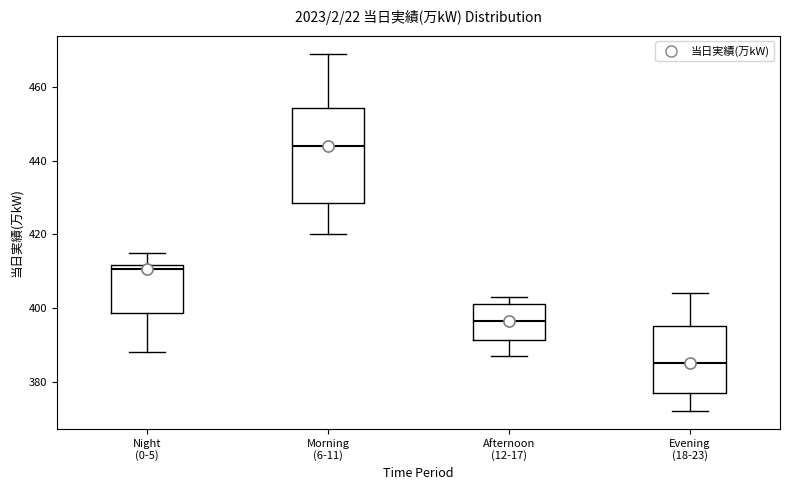

Which box's median line is the highest?

Morning (6-11)